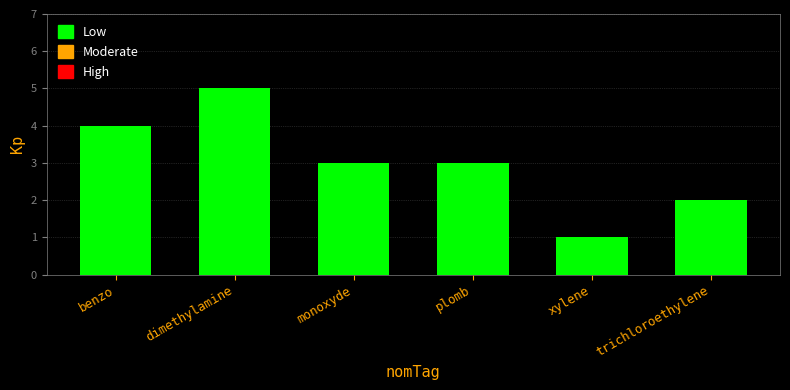

Approximately how many times larger is the value at benzo compared to plomb?

1.3